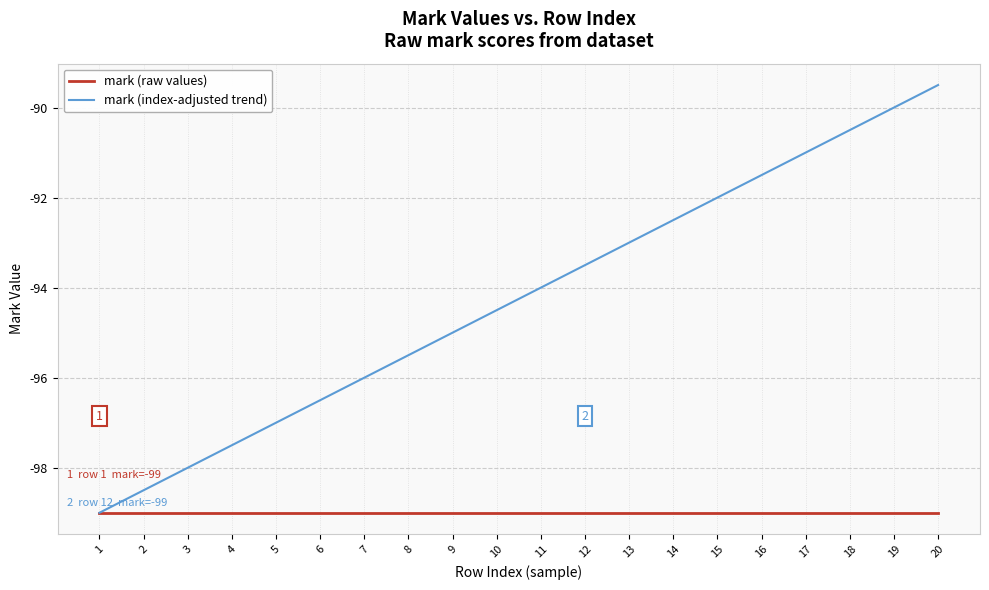

At which category is the sum across all series the highest?

20